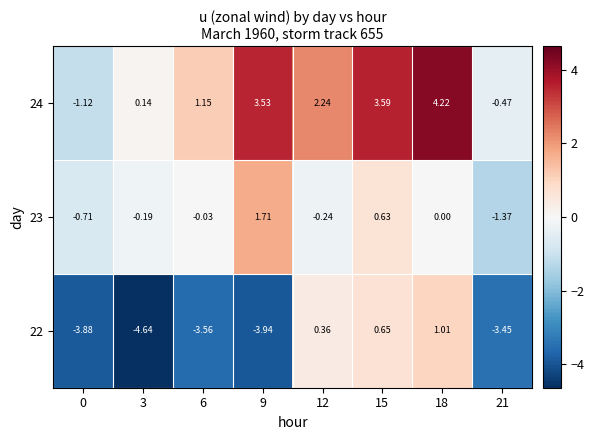

Is the value of 24 at 9 greater than the value of 22 at 9?

Yes